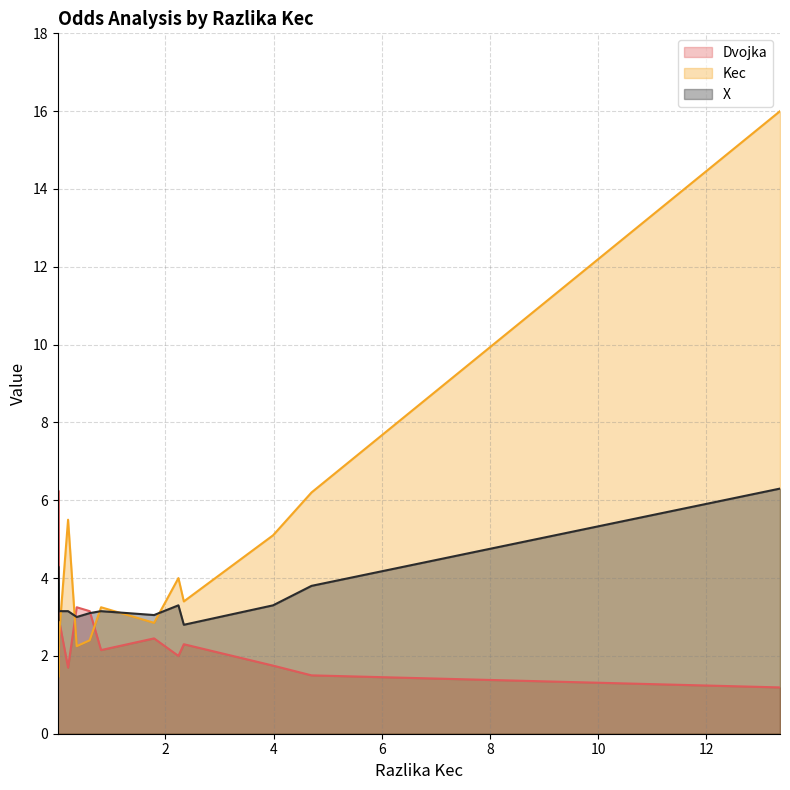

Does the chart have visible grid lines?

Yes